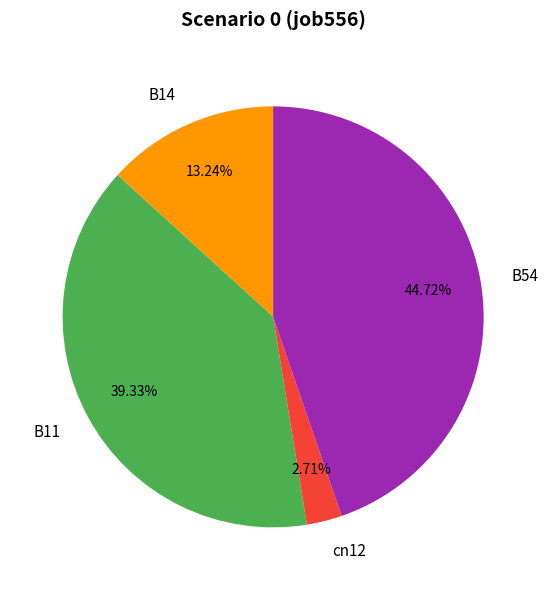

To the nearest percent, what is the average slice percentage?

25%